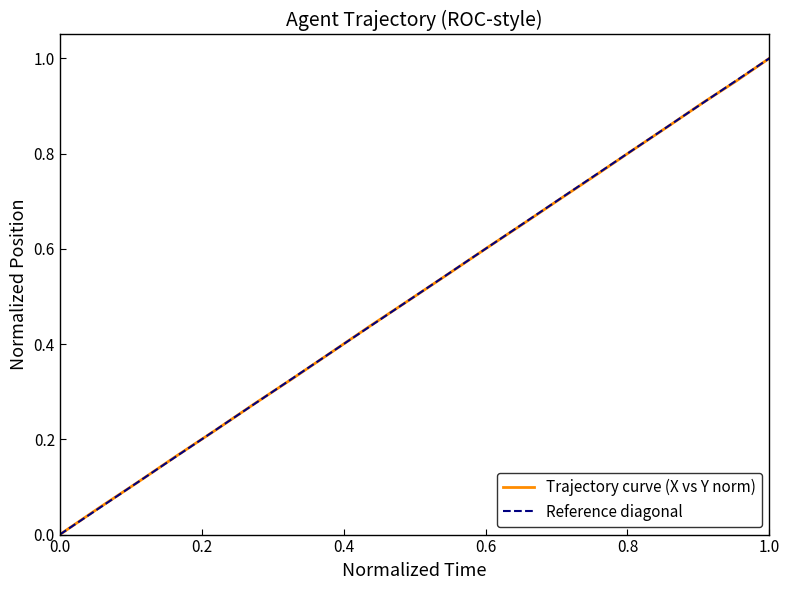

What is the difference between the maximum and minimum values?

1.0